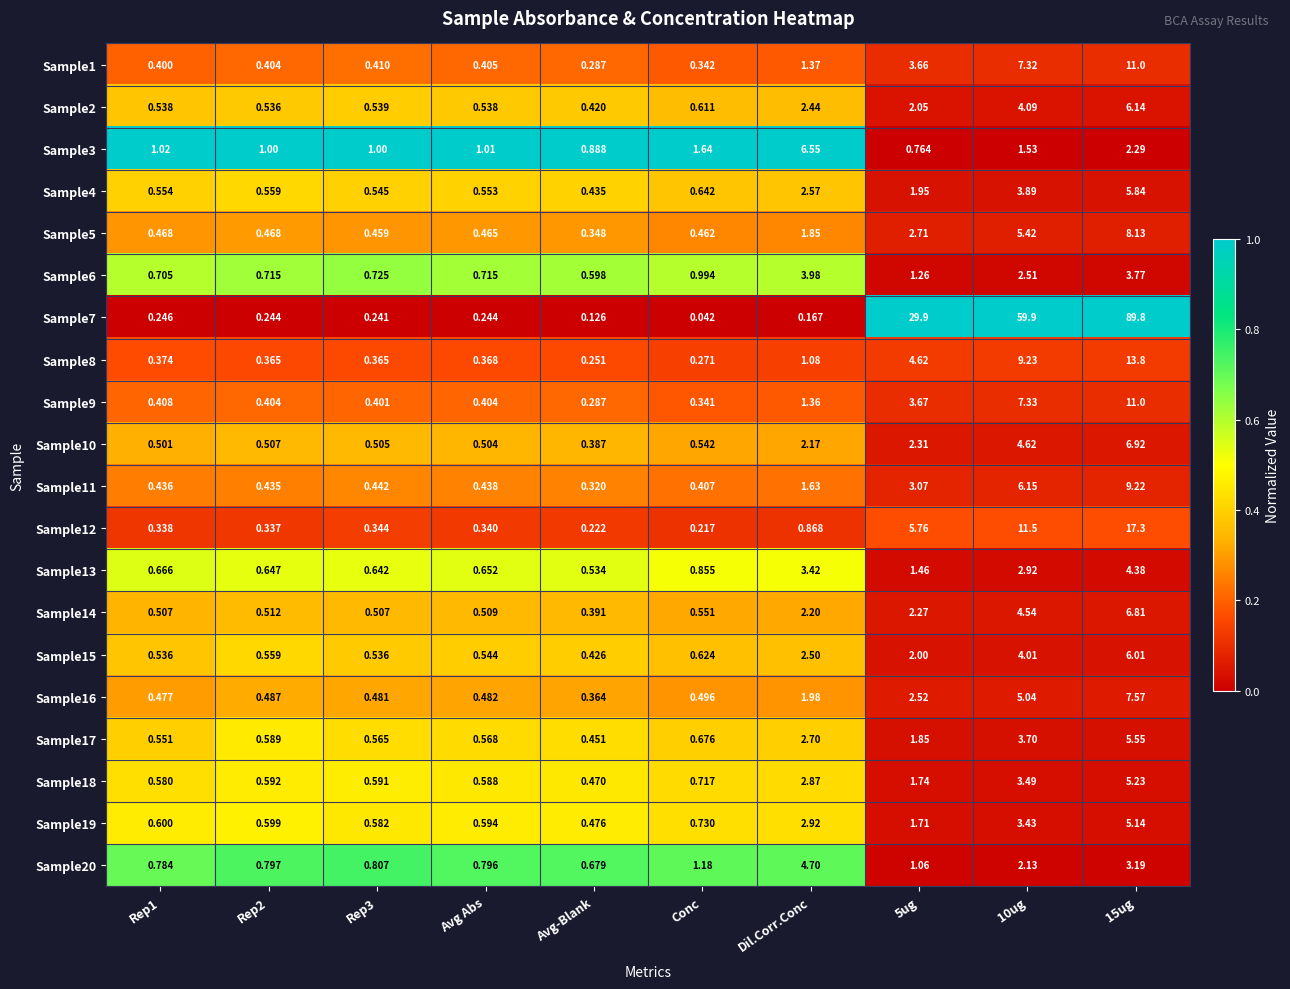

At which label does Sample1 reach its minimum?

Avg-Blank